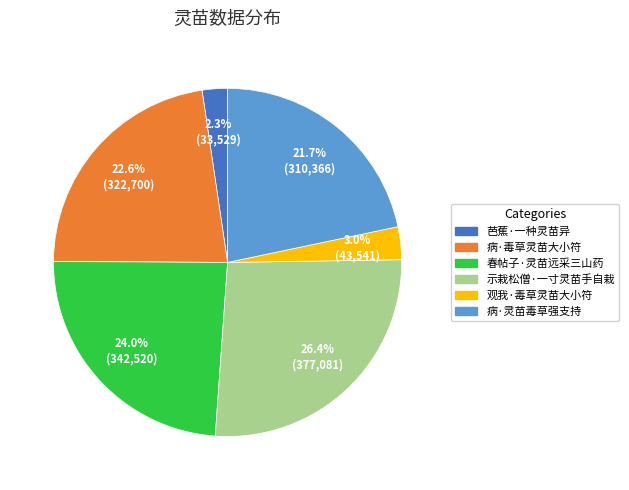

Does 病·毒草灵苗大小符 account for over 50% of the chart?

No